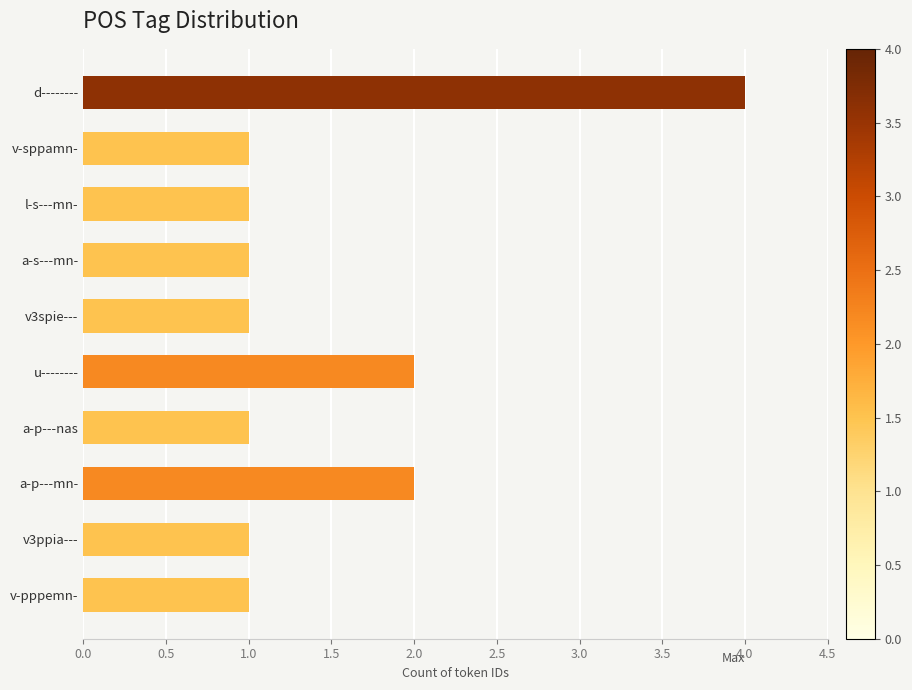

Reading top to bottom, list all the values displayed in this chart.

4	1	1	1	1	2	1	2	1	1